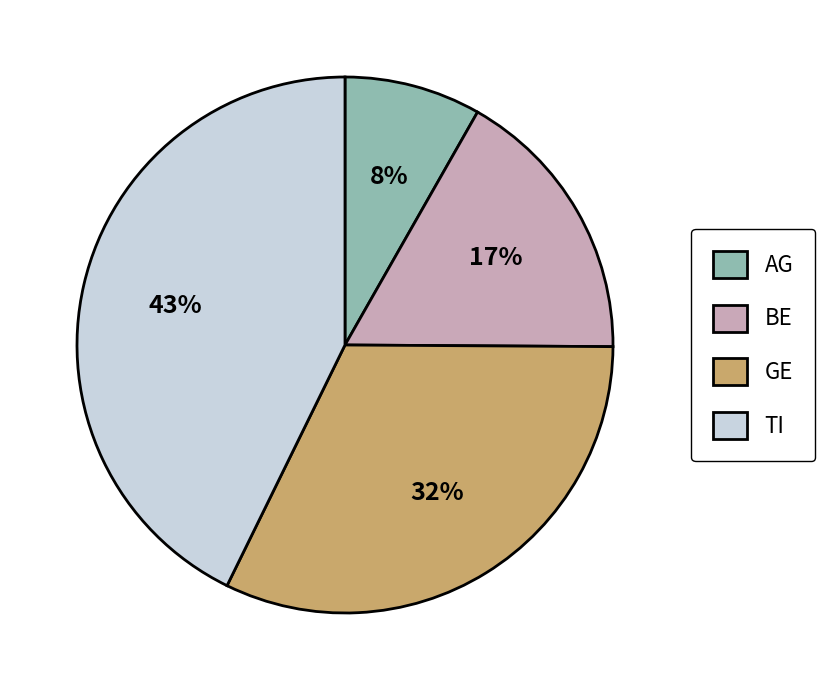

Rank the categories by value from highest to lowest.

TI, GE, BE, AG